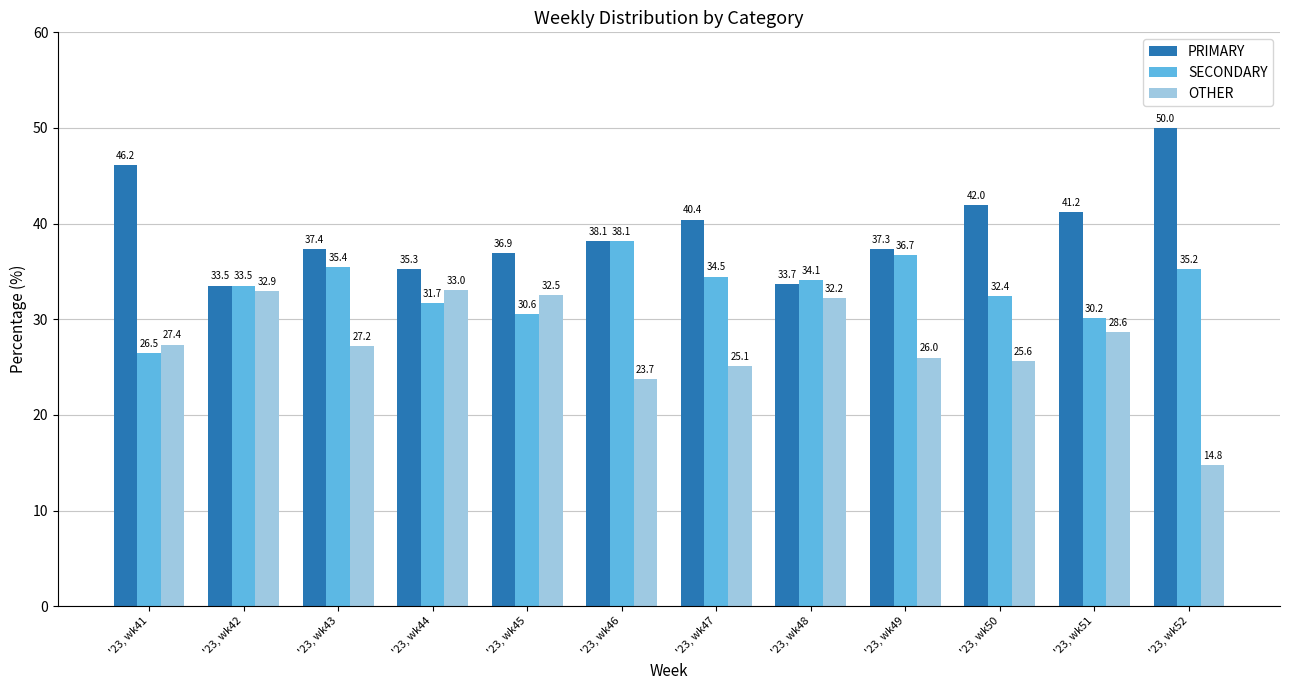

At which label does SECONDARY first exceed 34?

'23, wk43